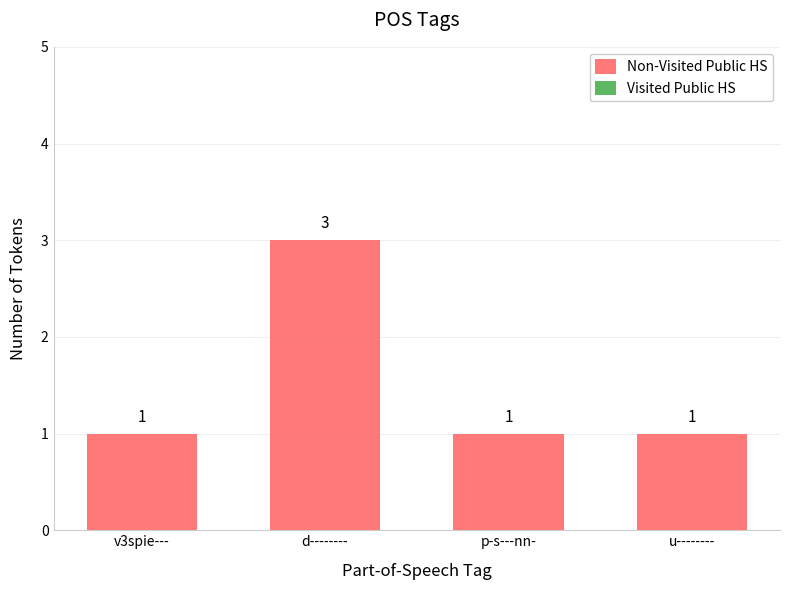

Approximately how many times larger is the value at p-s---nn- compared to u--------?

1.0